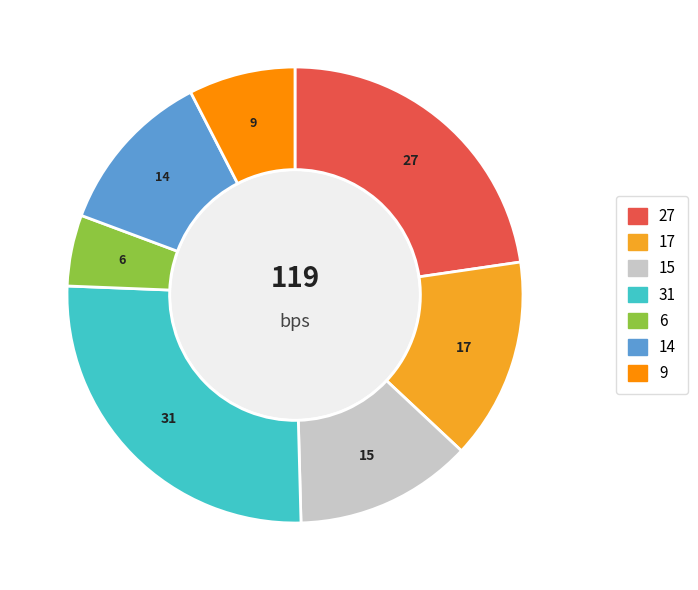

Does any single category account for the majority?

No